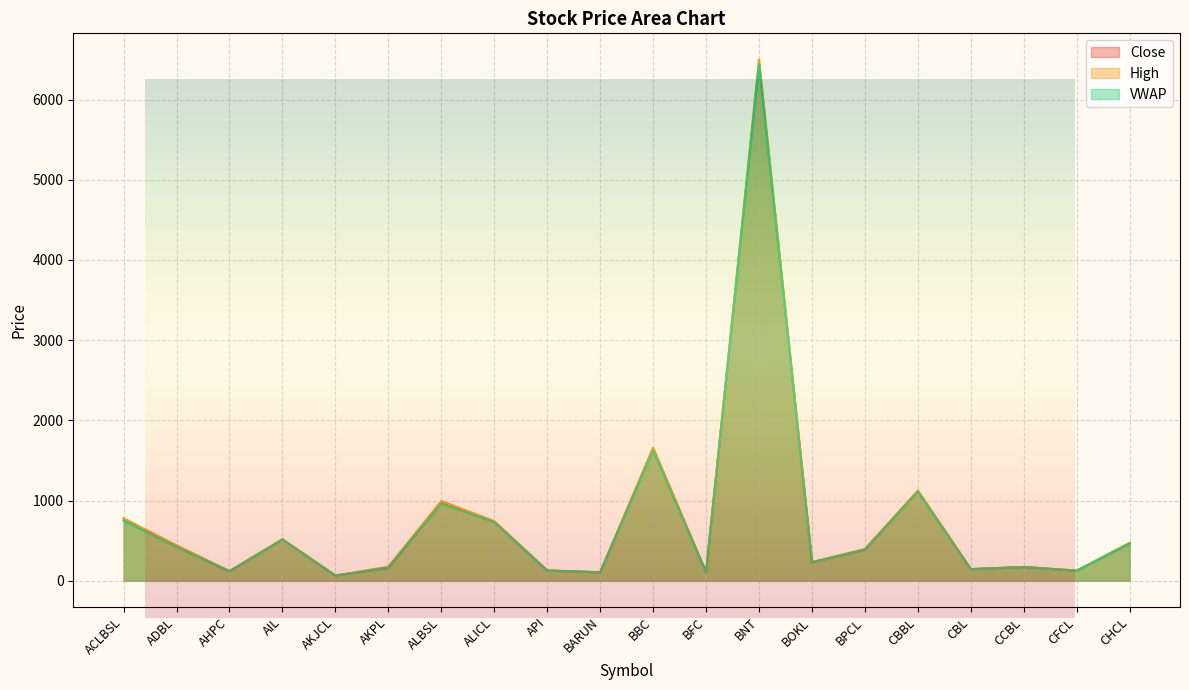

Which series has the largest range (max minus min)?

High